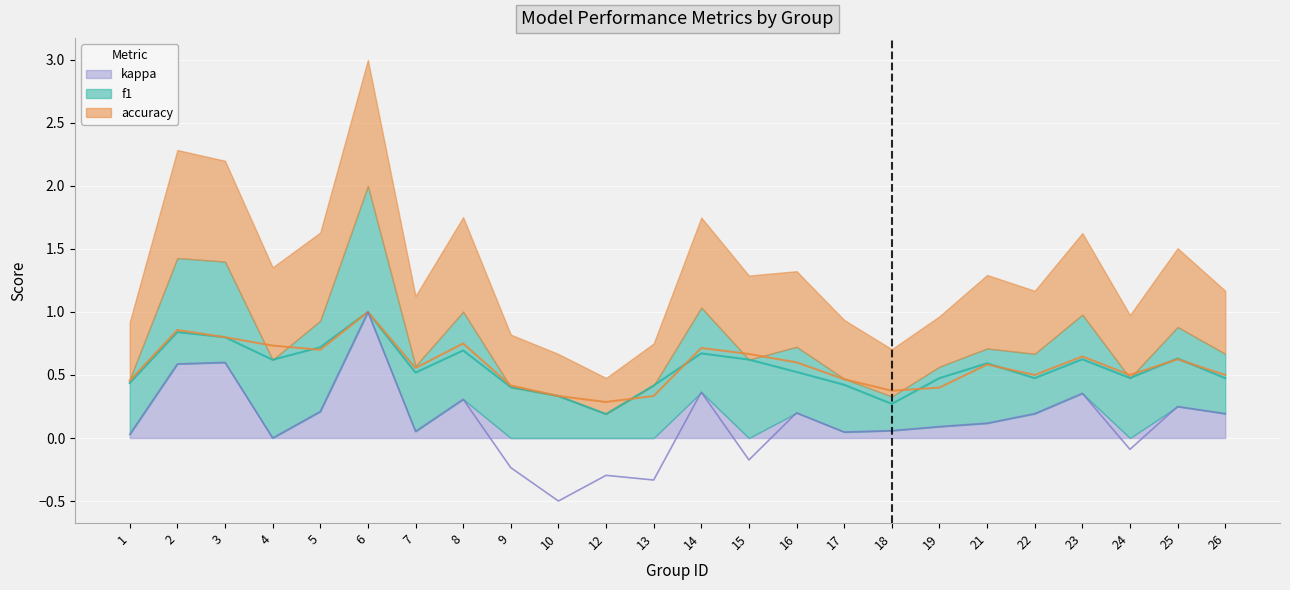

Reading right to left, transcribe all the data shown in this chart.

f1: 0.5	0.6	0.5	0.6	0.5	0.6	0.5	0.3	0.4	0.5	0.6	0.7	0.4	0.2	0.3	0.4	0.7	0.5	1.0	0.7	0.6	0.8	0.8	0.4
accuracy: 0.5	0.6	0.5	0.6	0.5	0.6	0.4	0.4	0.5	0.6	0.7	0.7	0.3	0.3	0.3	0.4	0.8	0.6	1.0	0.7	0.7	0.8	0.9	0.5
kappa: 0.2	0.2	-0.1	0.4	0.2	0.1	0.1	0.1	0.0	0.2	-0.2	0.4	-0.3	-0.3	-0.5	-0.2	0.3	0.1	1.0	0.2	0.0	0.6	0.6	0.0